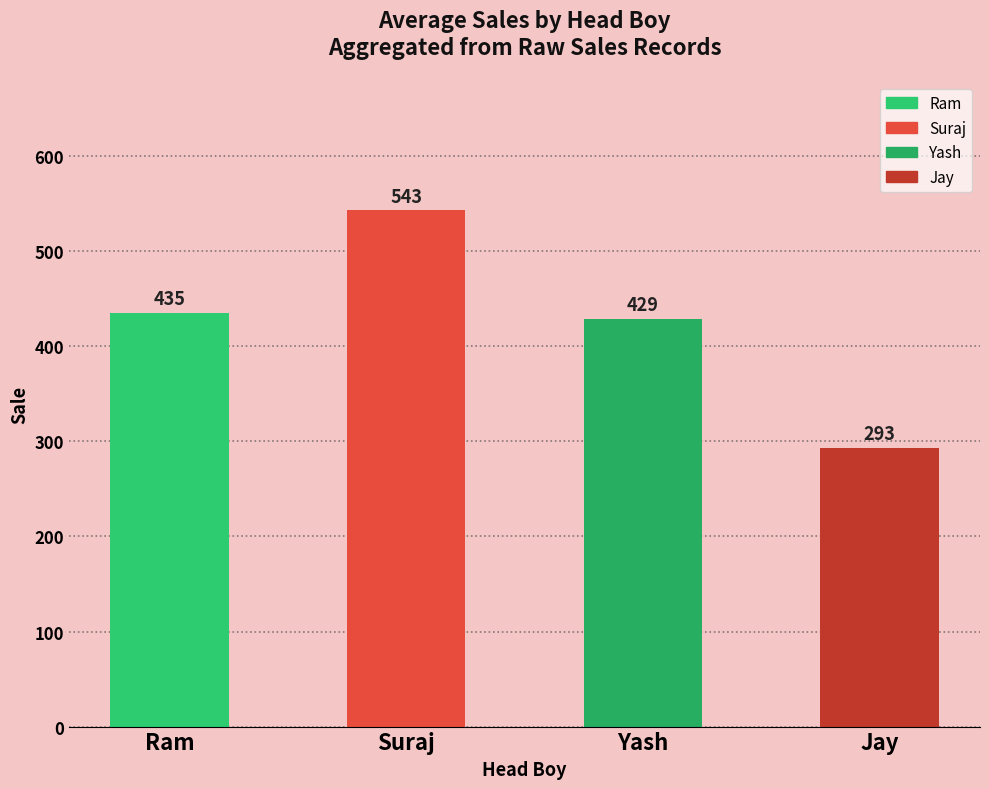

What is the difference between the values at Ram and Jay?

142.3